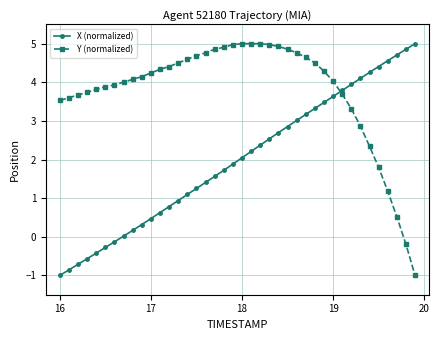

After their last crossing, which series has the higher values: X (normalized) or Y (normalized)?

X (normalized)